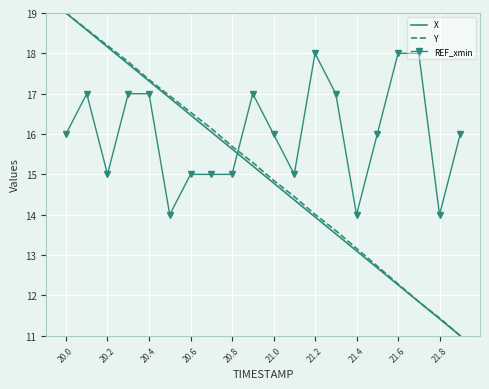

True or false: X and REF_xmin cross at least once.

True